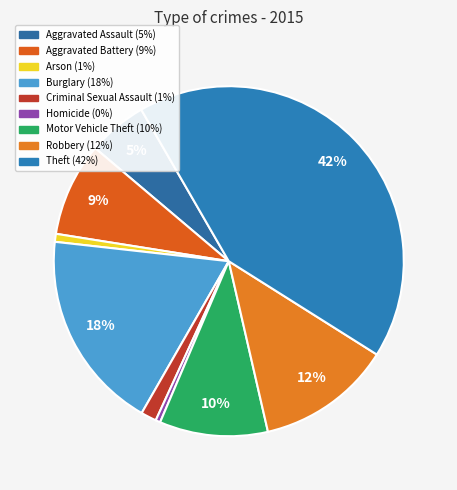

What is the largest slice in the pie chart?

Theft